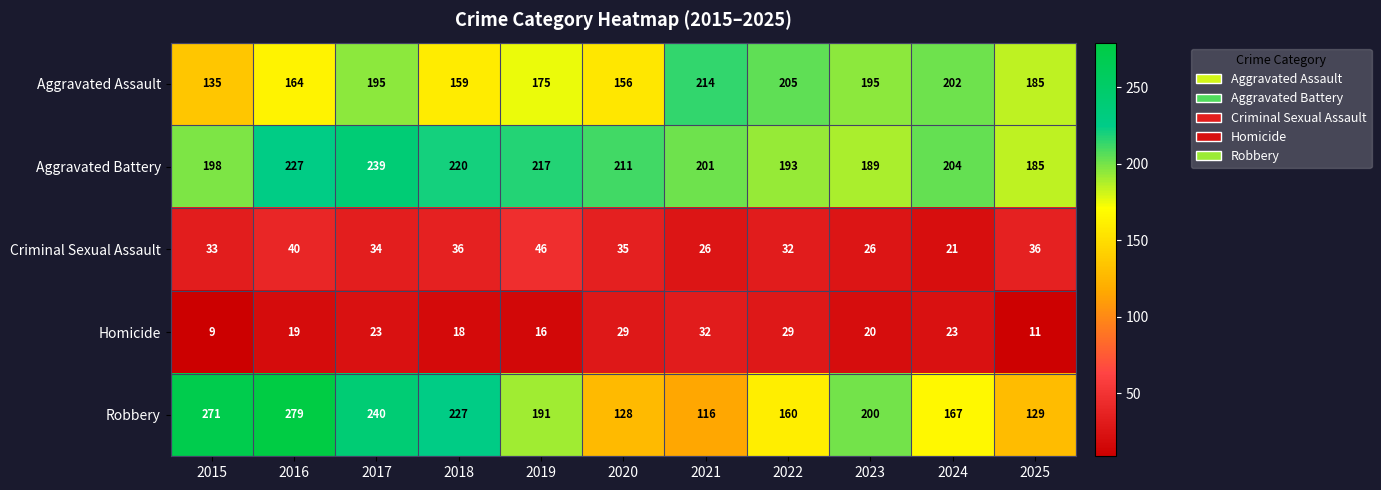

Read the Aggravated Assault value at 2021, to the nearest 10.

210